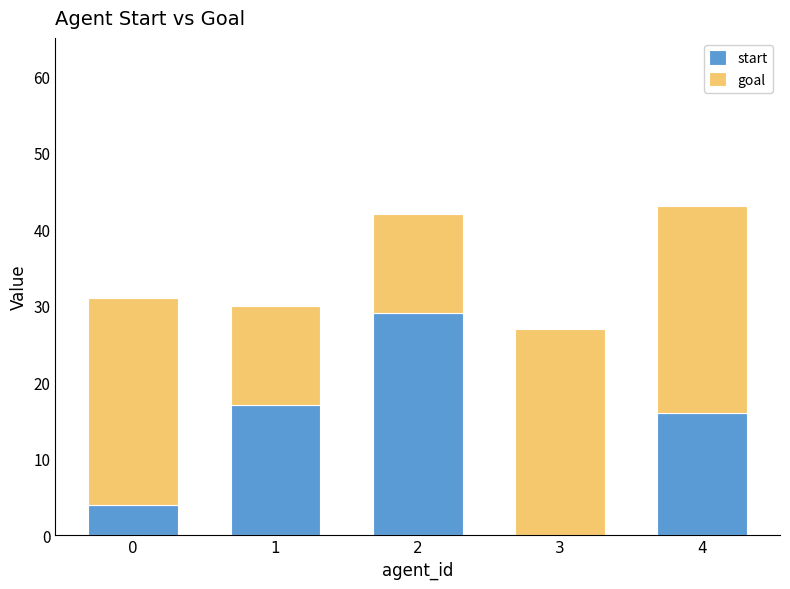

What is the total value across all series at 3?

27